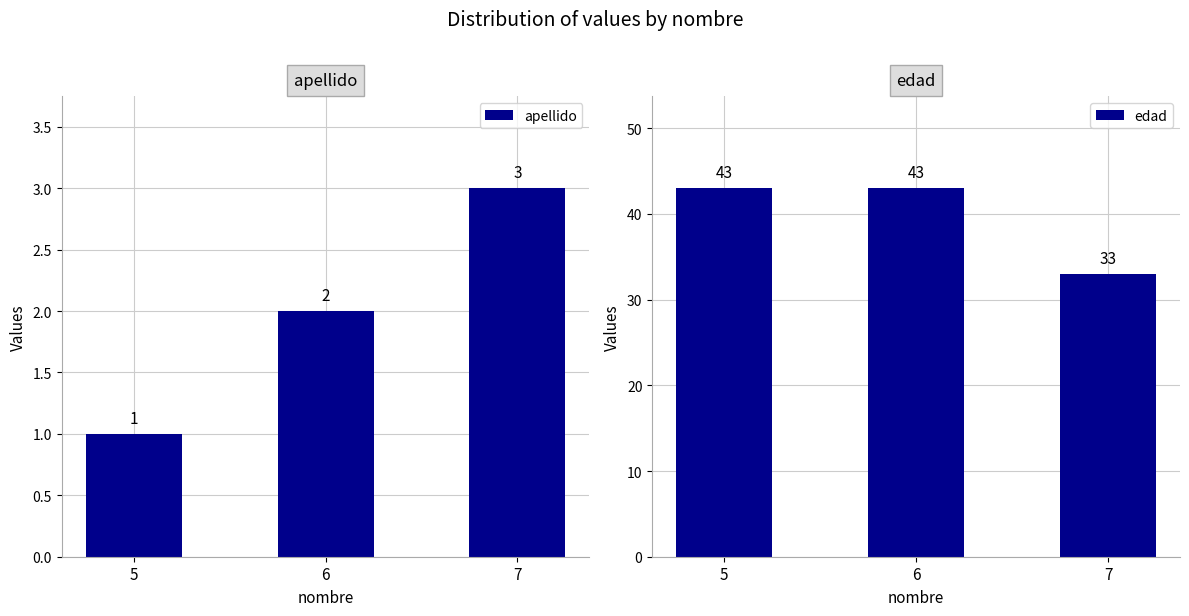

What is the difference between the maximum and minimum values in the edad series?

10